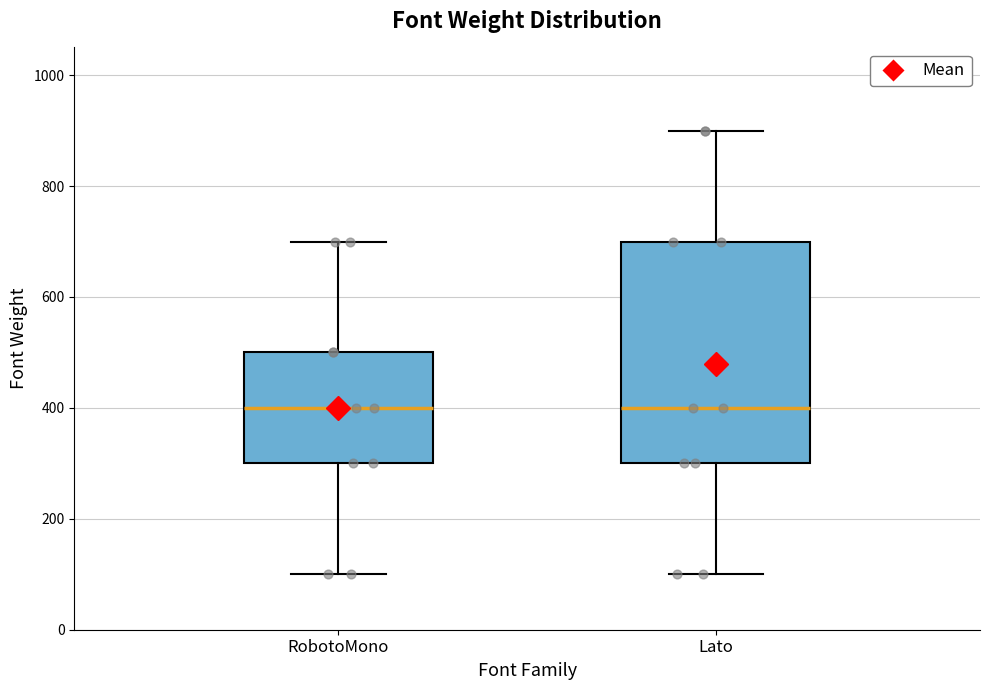

Comparing the boxes themselves (not the whiskers), which one is the tallest?

Lato